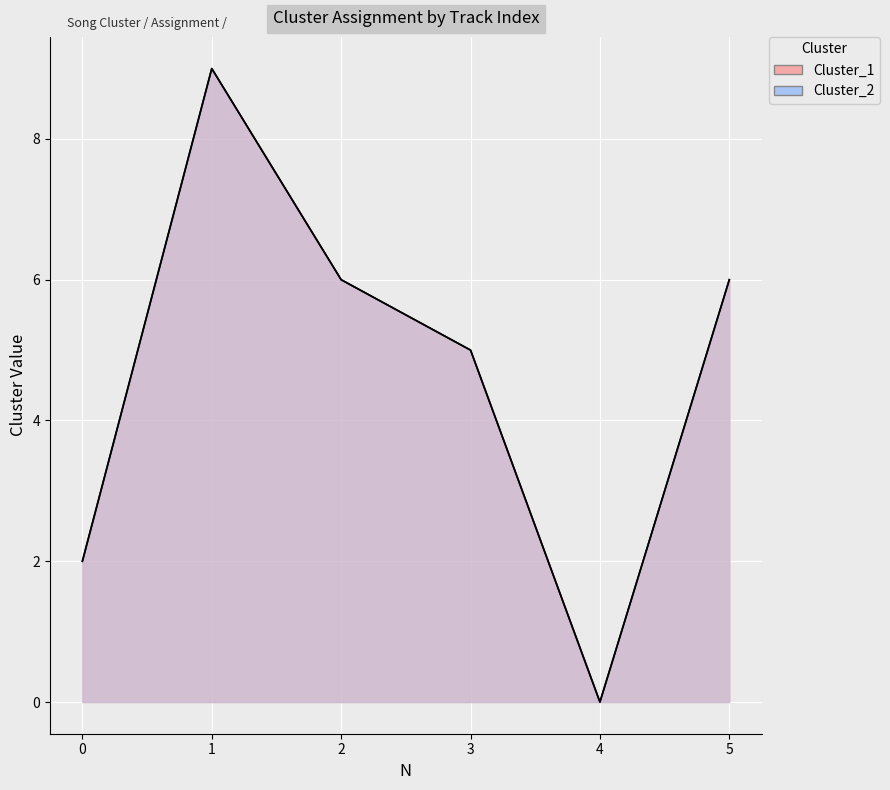

At which category does Cluster_2 reach its first local valley?

4